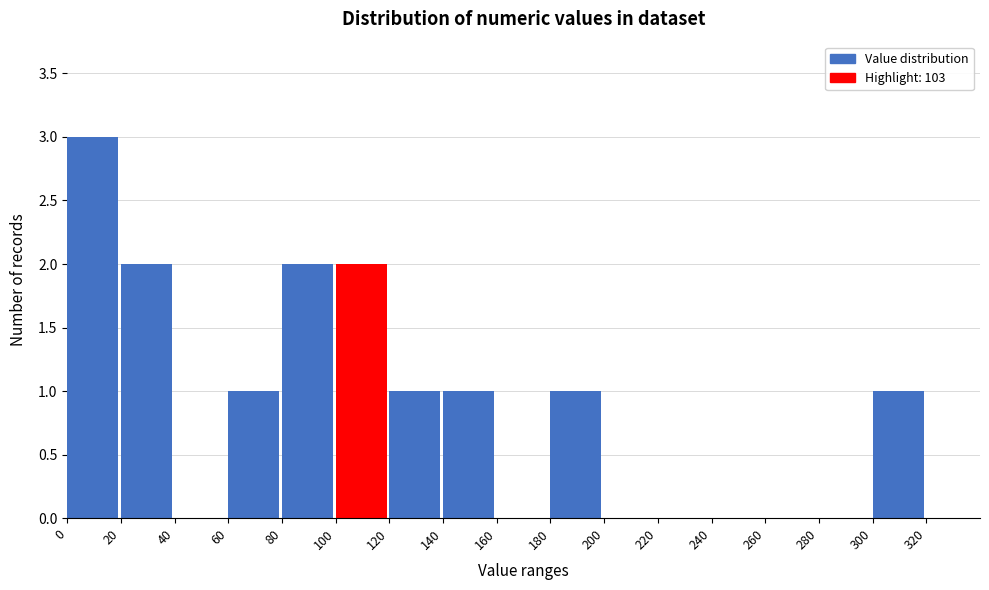

Reading left to right, list every bar in this chart as the range it spans on the x-axis followed by its height. The values are not printed on the chart, so give them approximately, as read against the axis.

0 to 20: 3
20 to 40: 2
40 to 60: 0
60 to 80: 1
80 to 100: 2
100 to 120: 2
120 to 140: 1
140 to 160: 1
160 to 180: 0
180 to 200: 1
200 to 220: 0
220 to 240: 0
240 to 260: 0
260 to 280: 0
280 to 300: 0
300 to 320: 1
320 to 340: 0